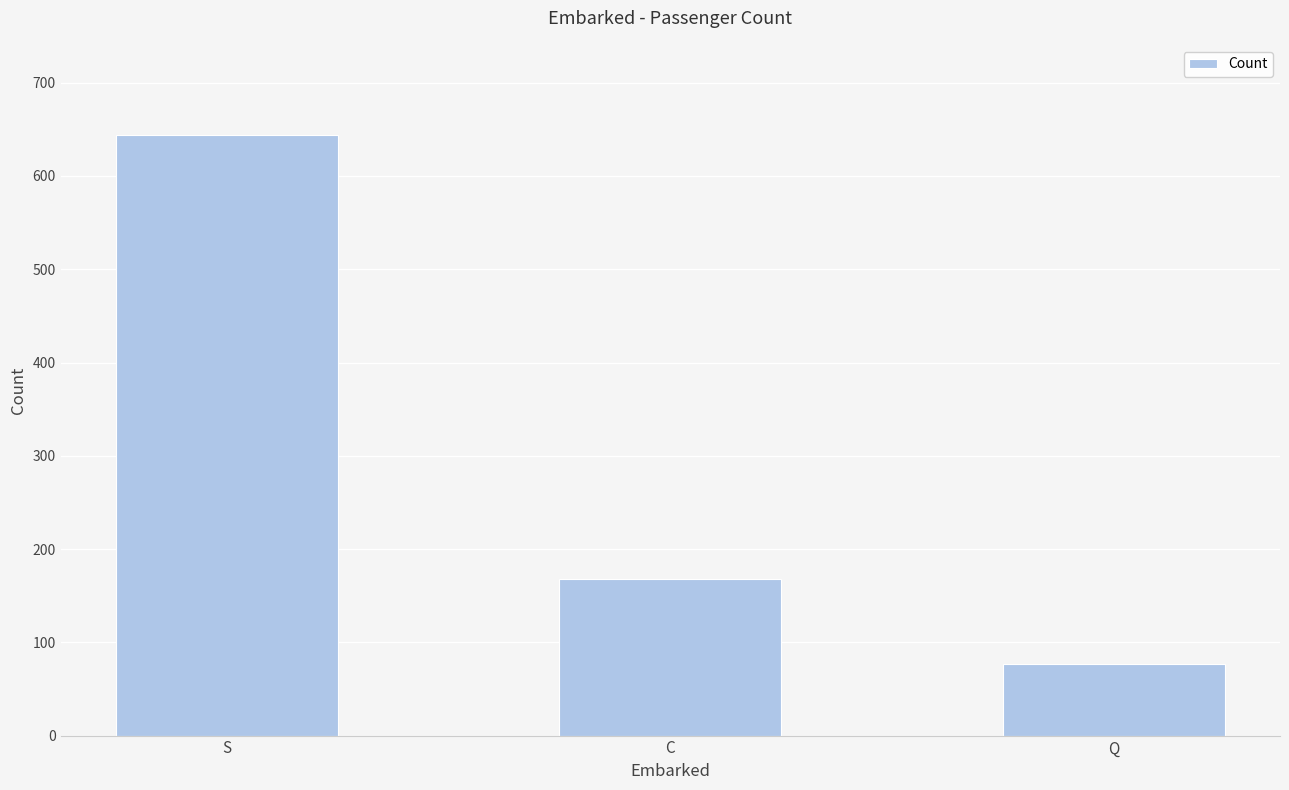

How many categories are shown in the chart?

3